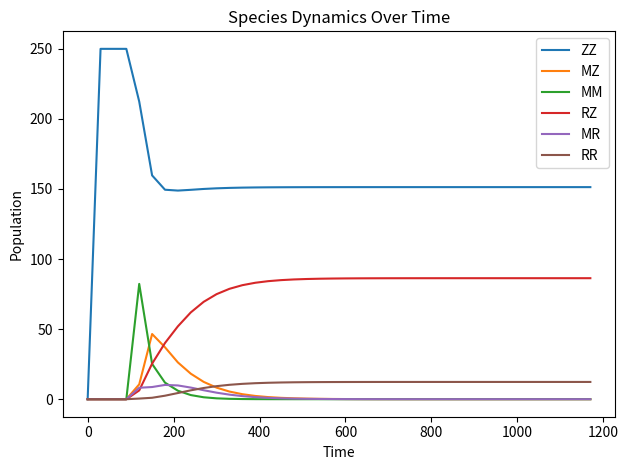

What is the greatest value displayed?

250.0